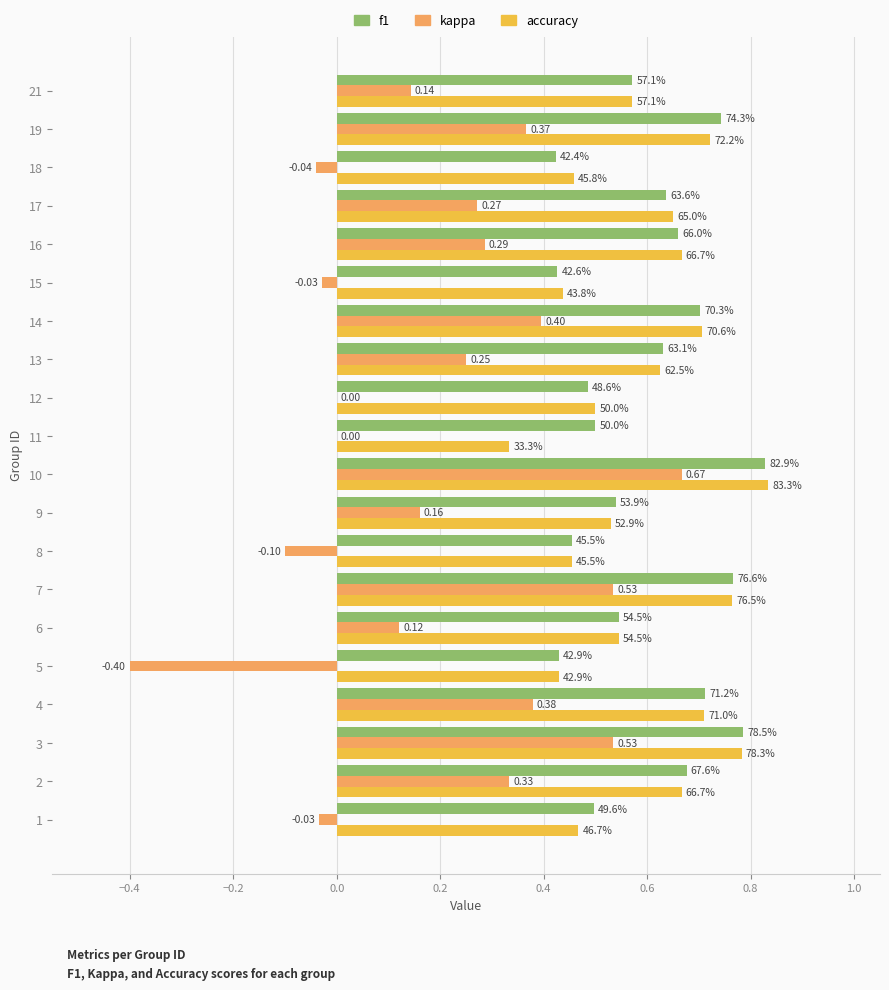

What are all the series names shown in the legend?

f1, kappa, accuracy